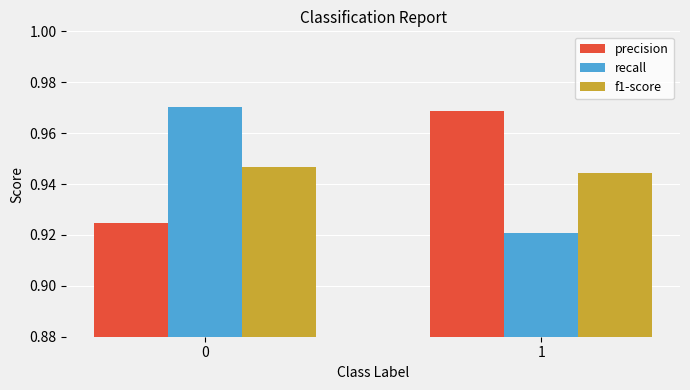

List the labels in order of recall value, largest first.

0, 1